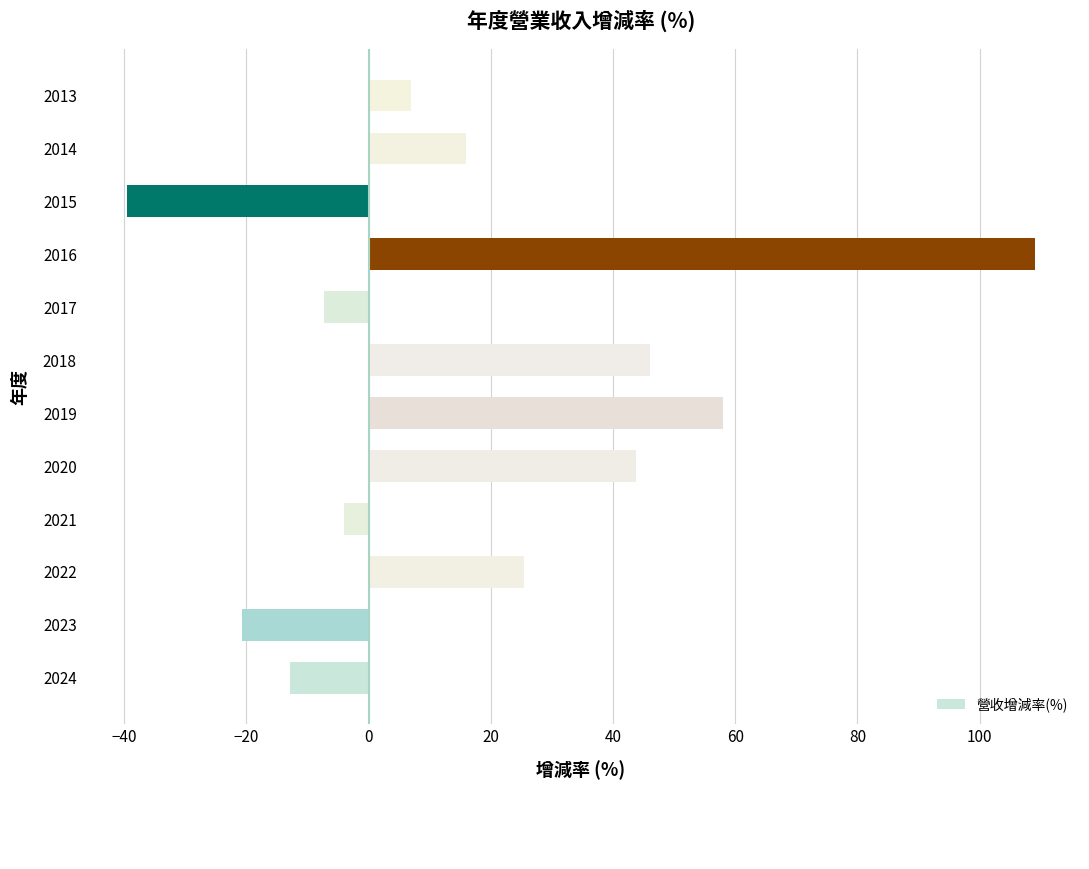

How many series are shown in this chart?

1